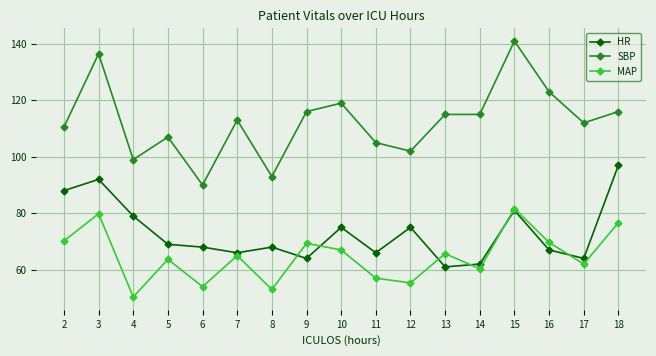

How many series are shown in this chart?

3